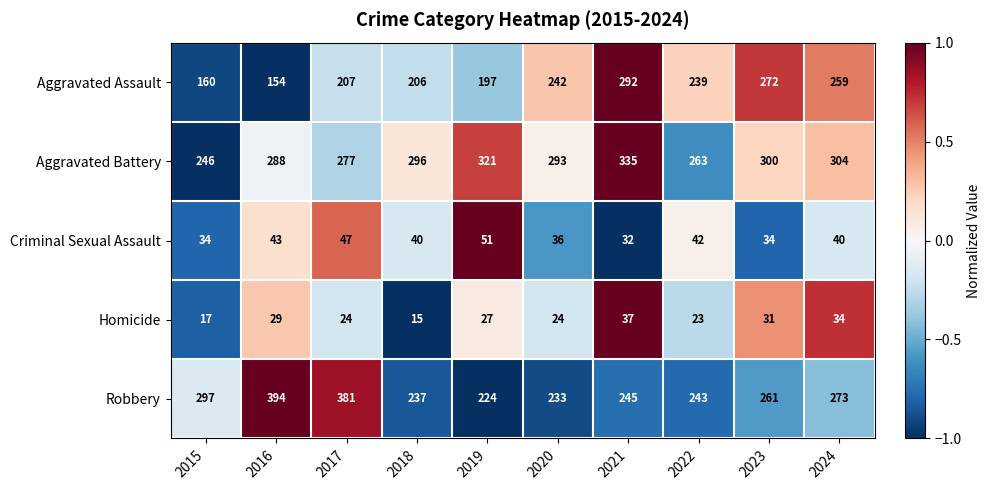

How many series are shown in this chart?

5